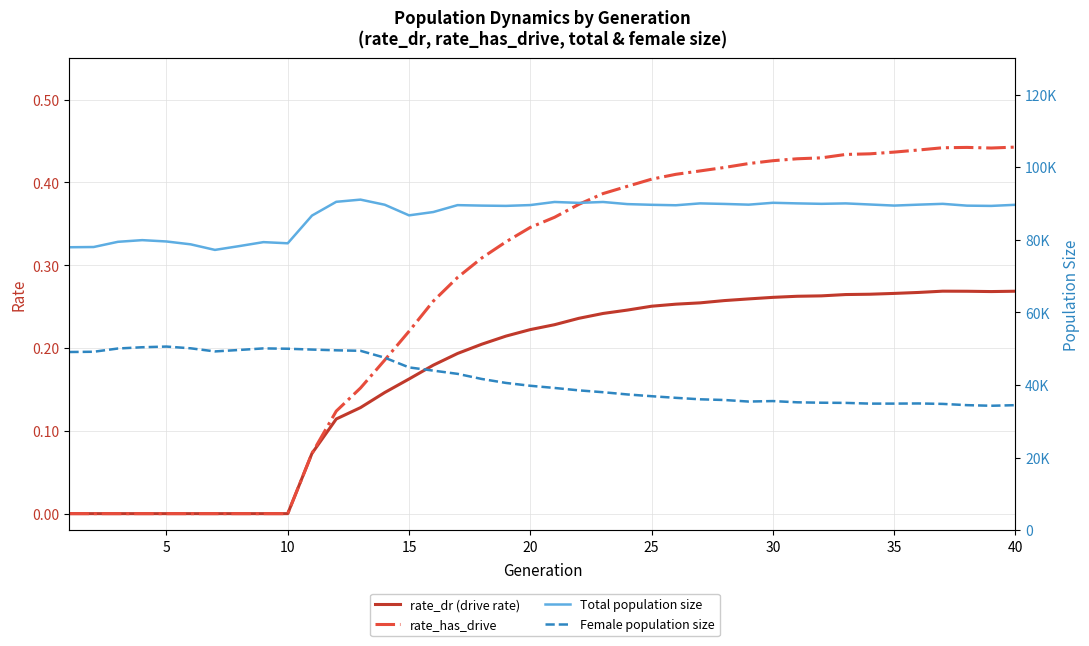

How many lines are shown in the chart?

4